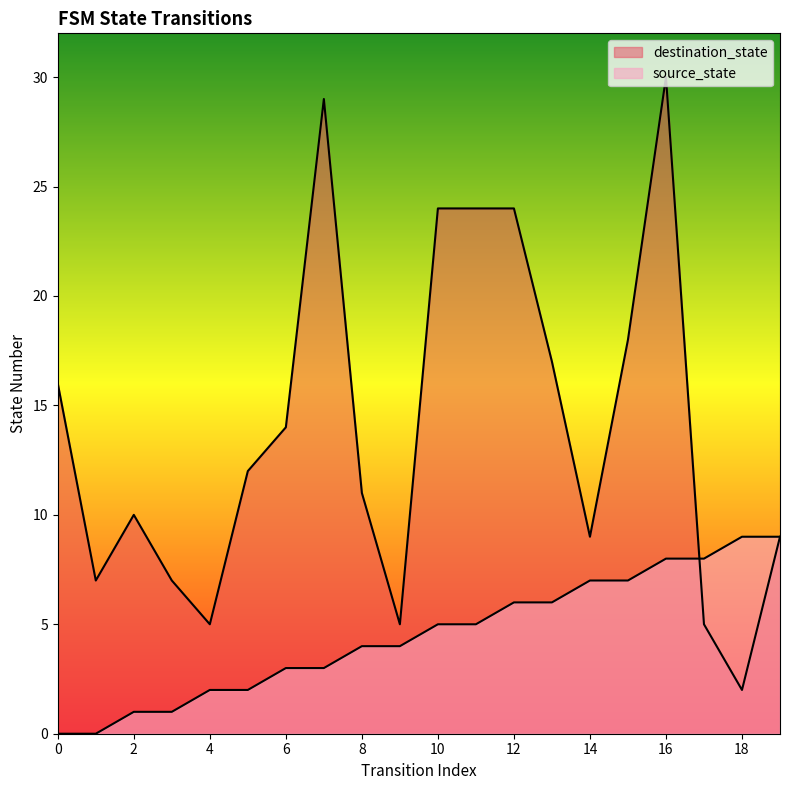

How many data points in destination_state are less than 12?

10